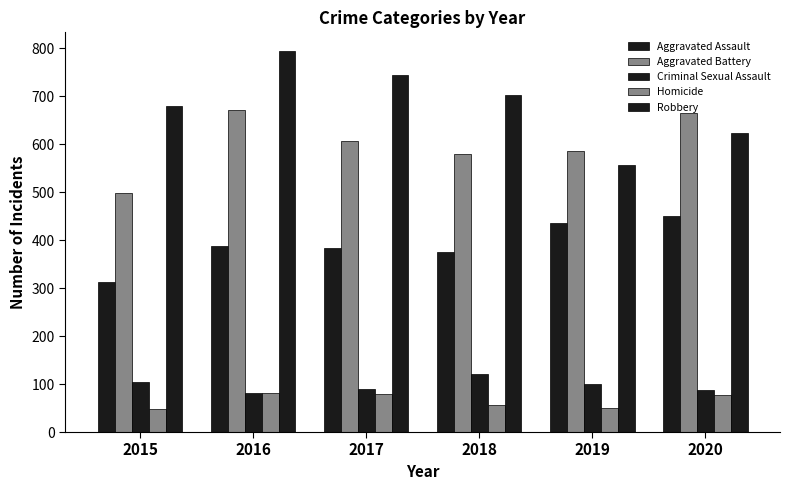

What is the smallest value displayed?

47